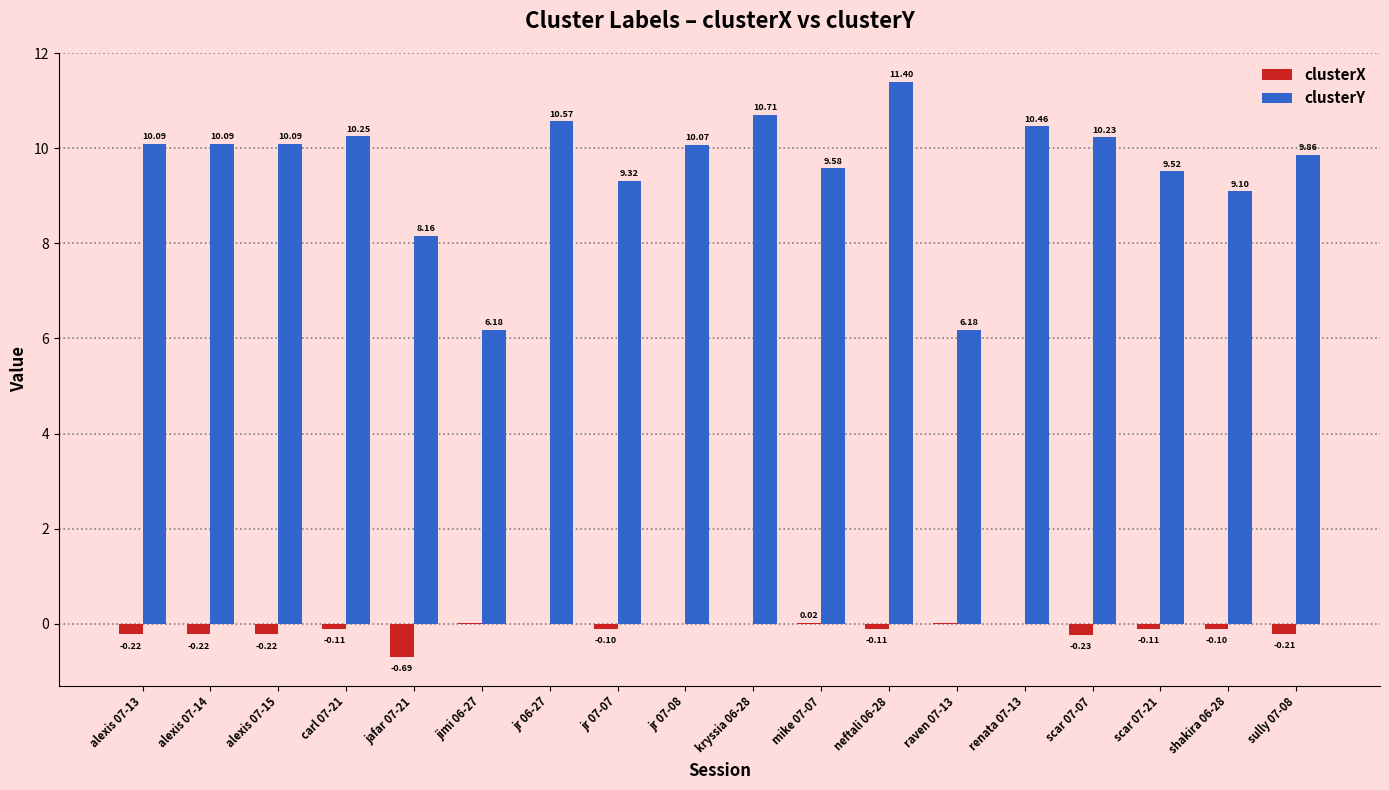

Which series changed the most between alexis 07-14 and jafar 07-21?

clusterY